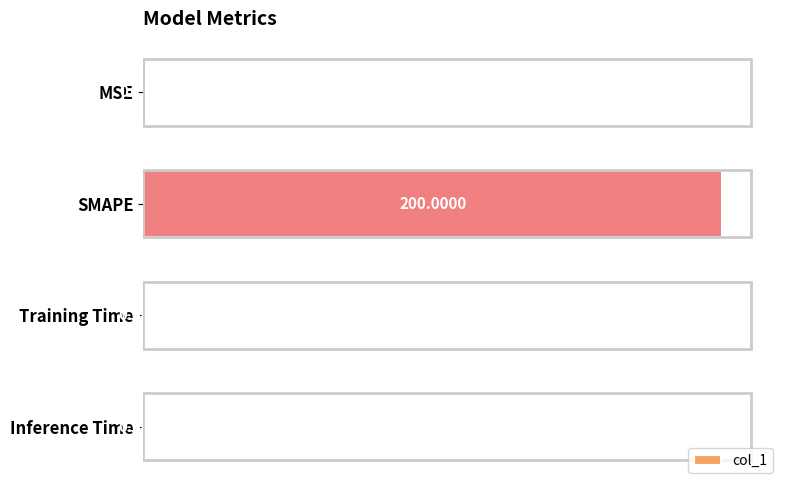

Which label corresponds to the largest value in the chart?

SMAPE